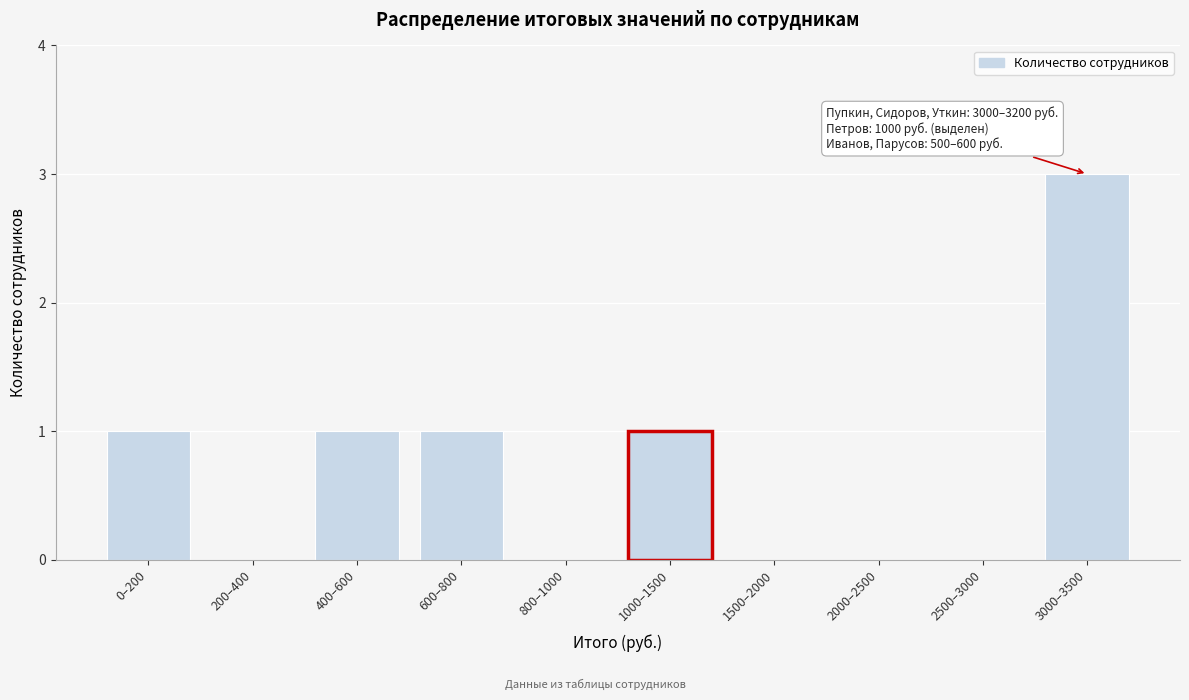

Reading left to right, transcribe all the data shown in this chart.

0–200=1	200–400=0	400–600=1	600–800=1	800–1000=0	1000–1500=1	1500–2000=0	2000–2500=0	2500–3000=0	3000–3500=3